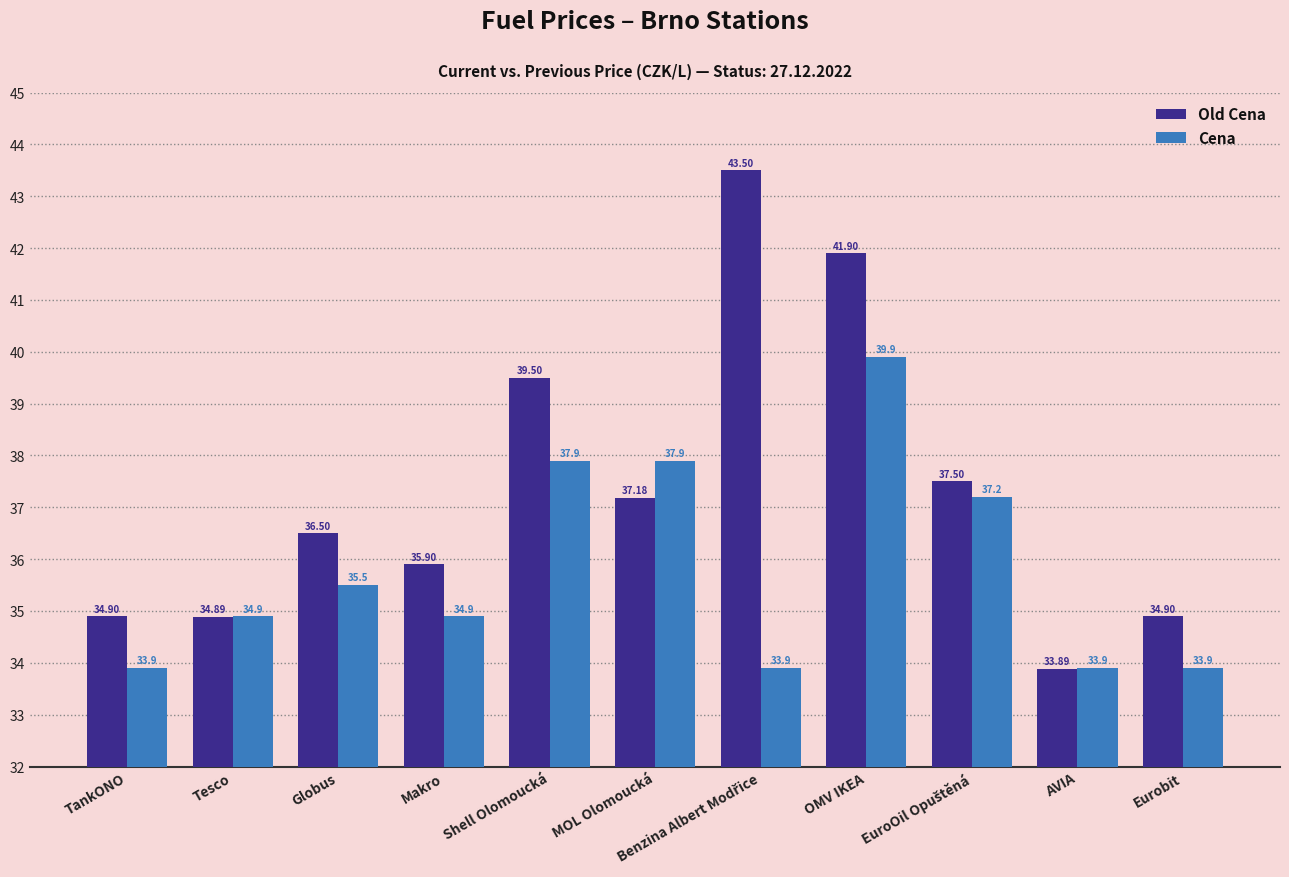

What value does the Cena series have at OMV IKEA?

39.9